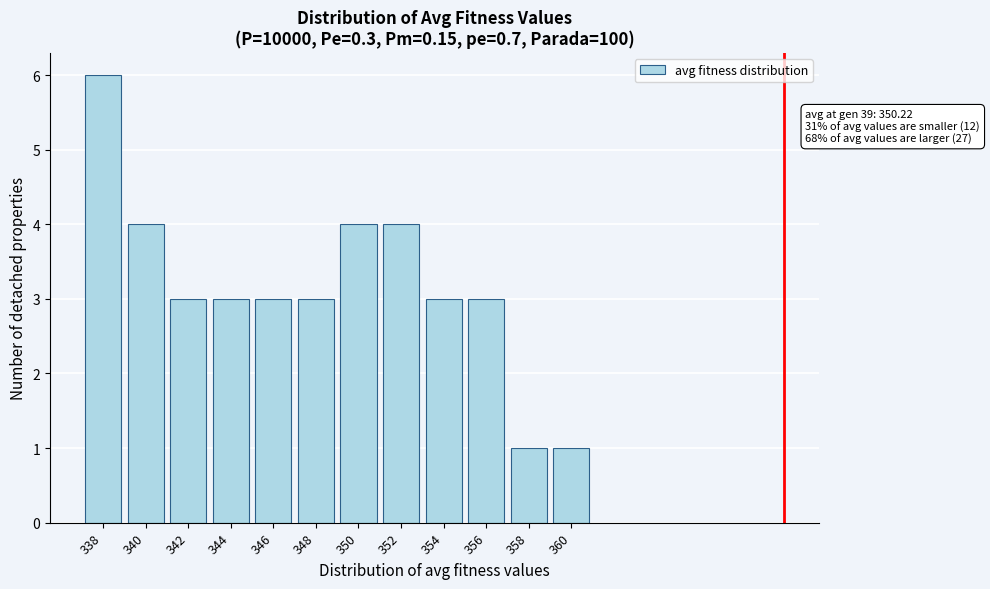

Reading left to right, list all the values displayed in this chart.

6	4	3	3	3	3	4	4	3	3	1	1